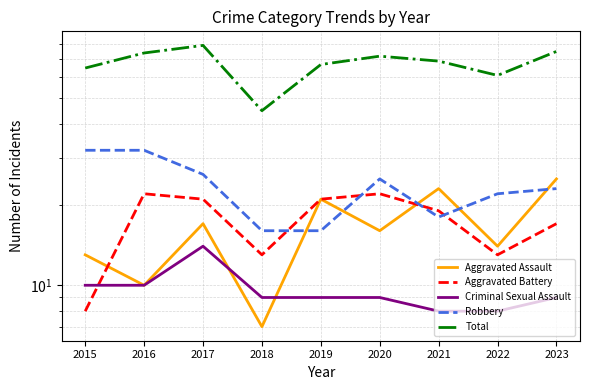

How many lines are shown in the chart?

5